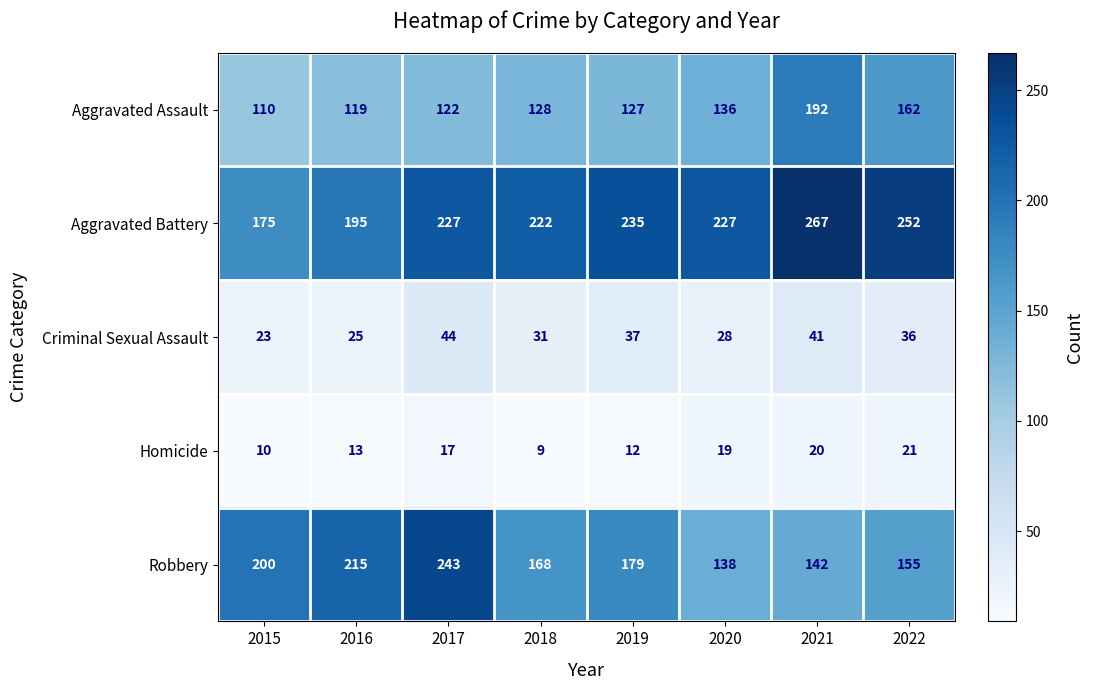

What is the approximate value of Homicide at 2016, to the nearest 5?

15